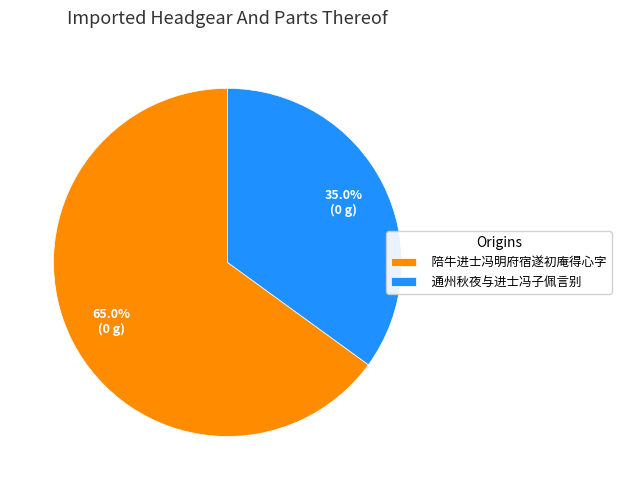

Which category has the smallest portion of the pie?

通州秋夜与进士冯子佩言别